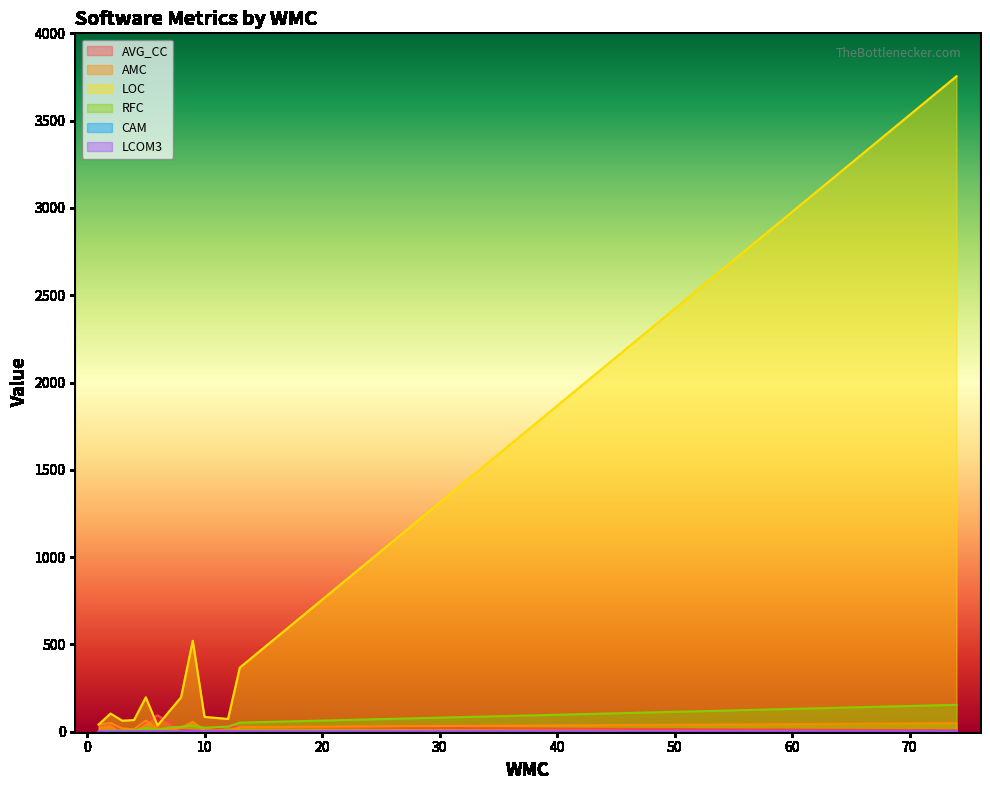

What is the spread (max minus min) of values at 10?

84.5